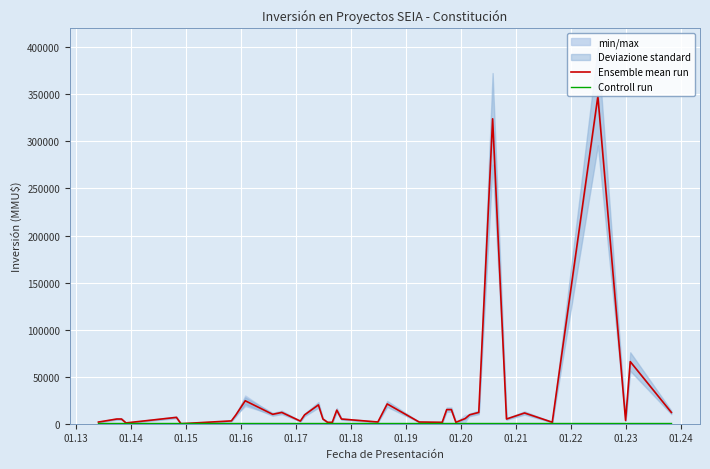

What is the sum of all Controll run values?

18500